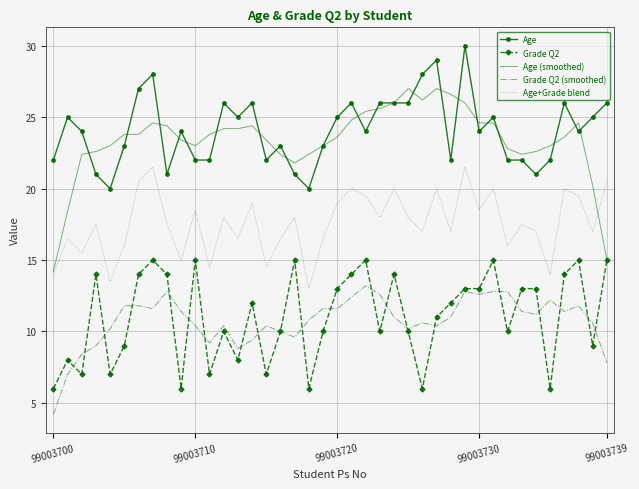

What are all the series names shown in the legend?

Age, Grade Q2, Age (smoothed), Grade Q2 (smoothed), Age+Grade blend